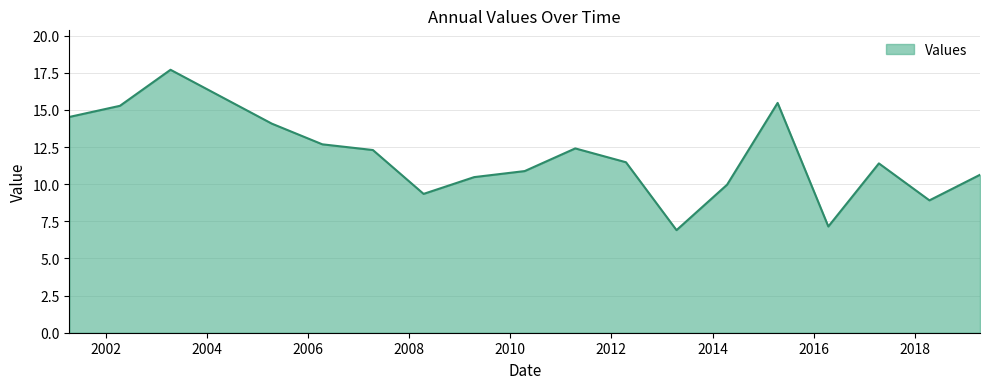

What is the minimum value shown in the chart?

6.9